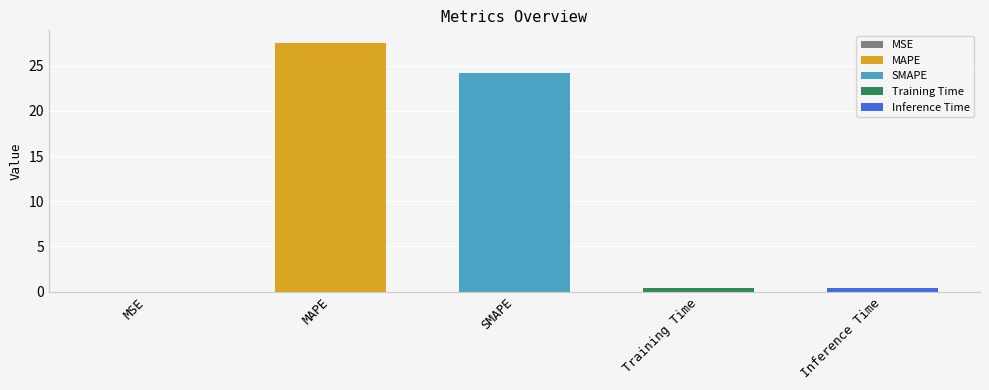

How many bars are there in total?

5